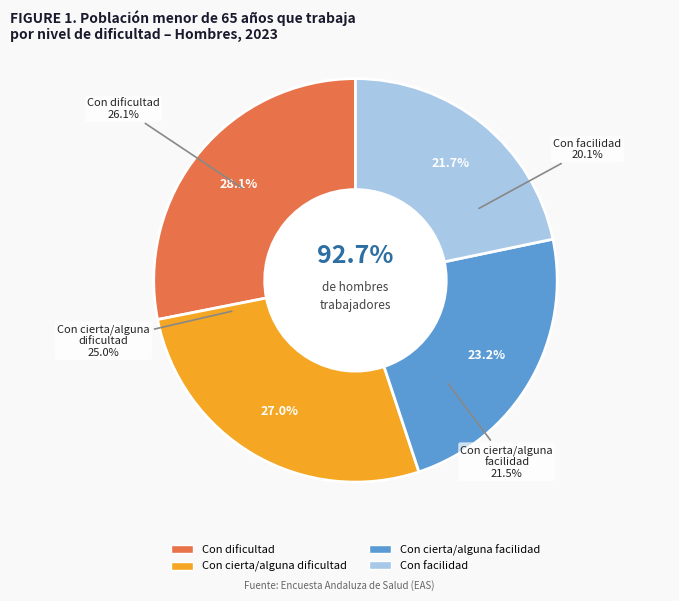

How many segments does this pie chart have?

4